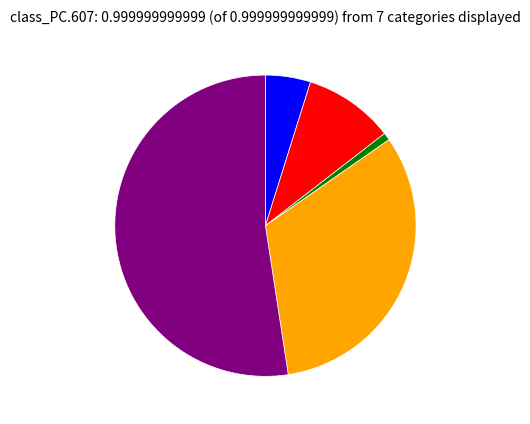

Does any single category account for the majority?

Yes